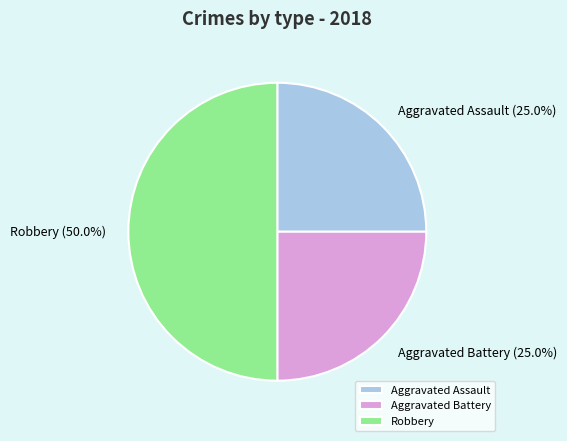

Combined, do Robbery and Aggravated Assault account for over 50%?

Yes